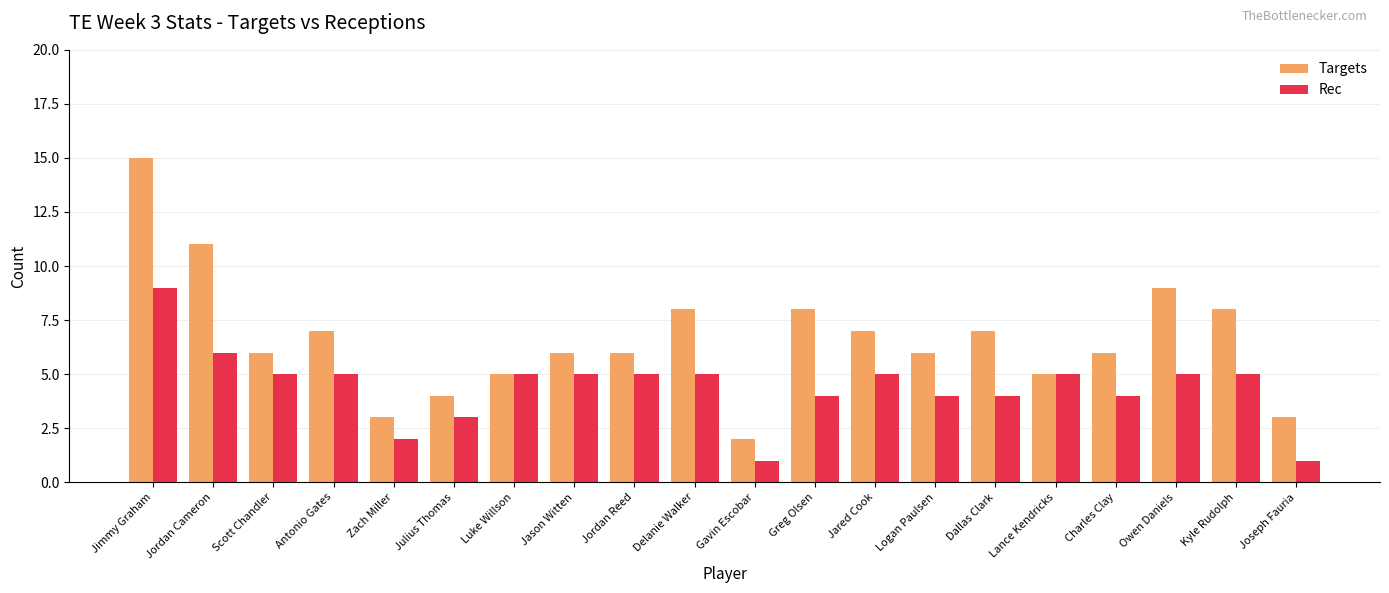

The value of Targets at Joseph Fauria is 3. True or false?

True